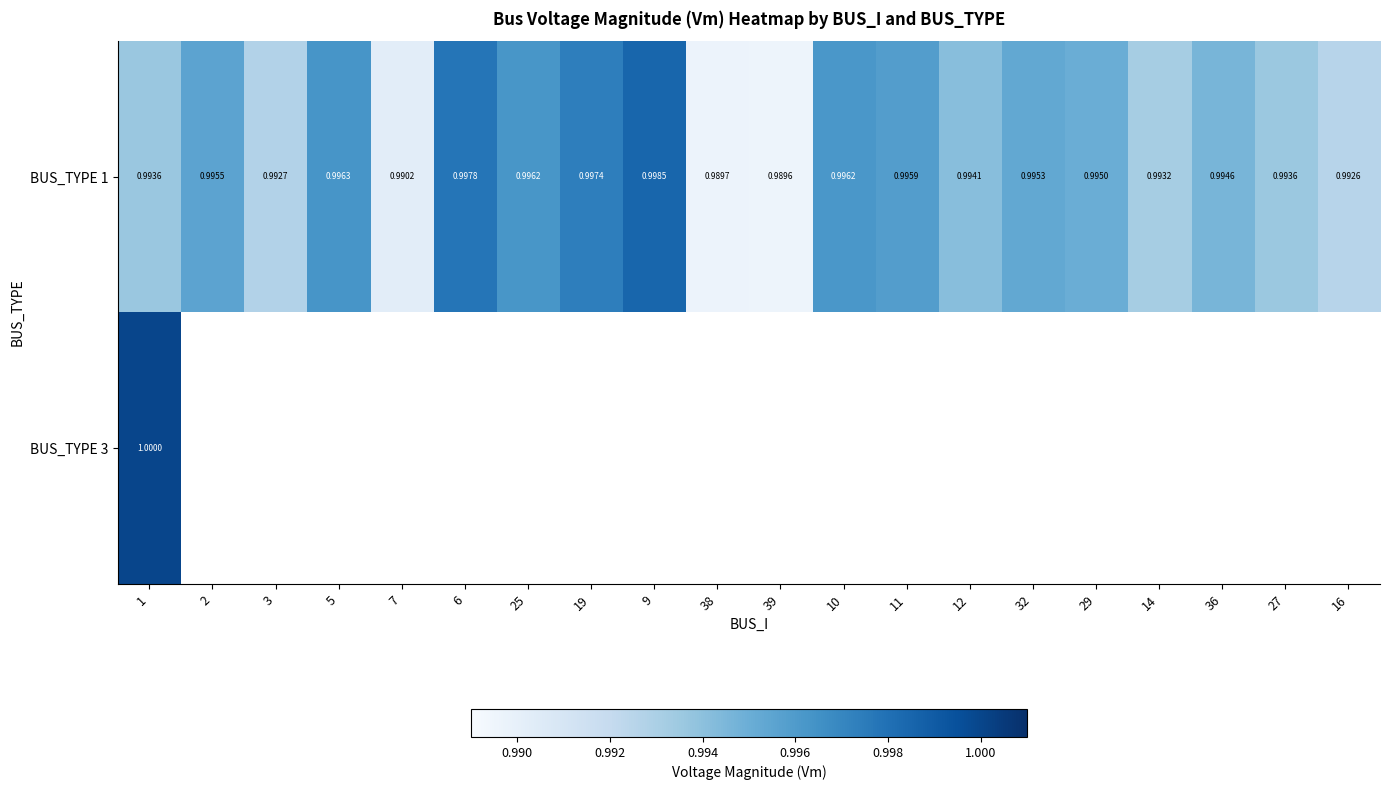

At which label is BUS_TYPE 1 closest to 0?

39